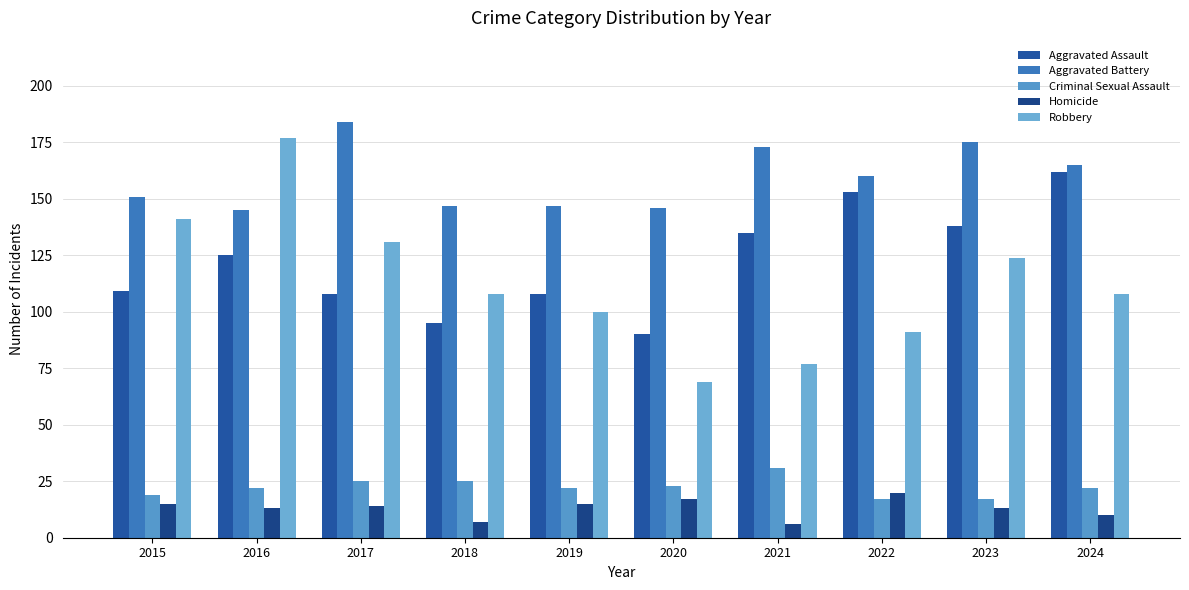

How many series are shown in this chart?

5